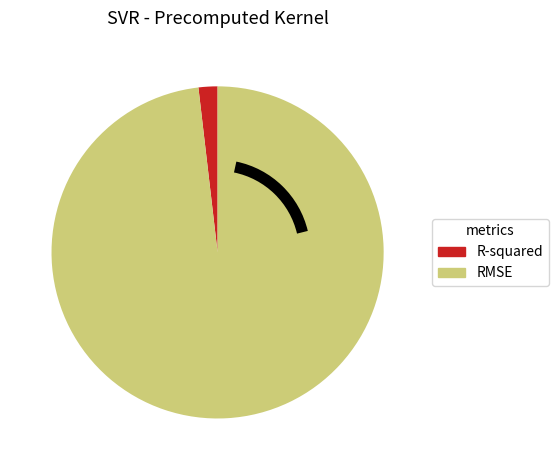

Which slice is the largest?

RMSE